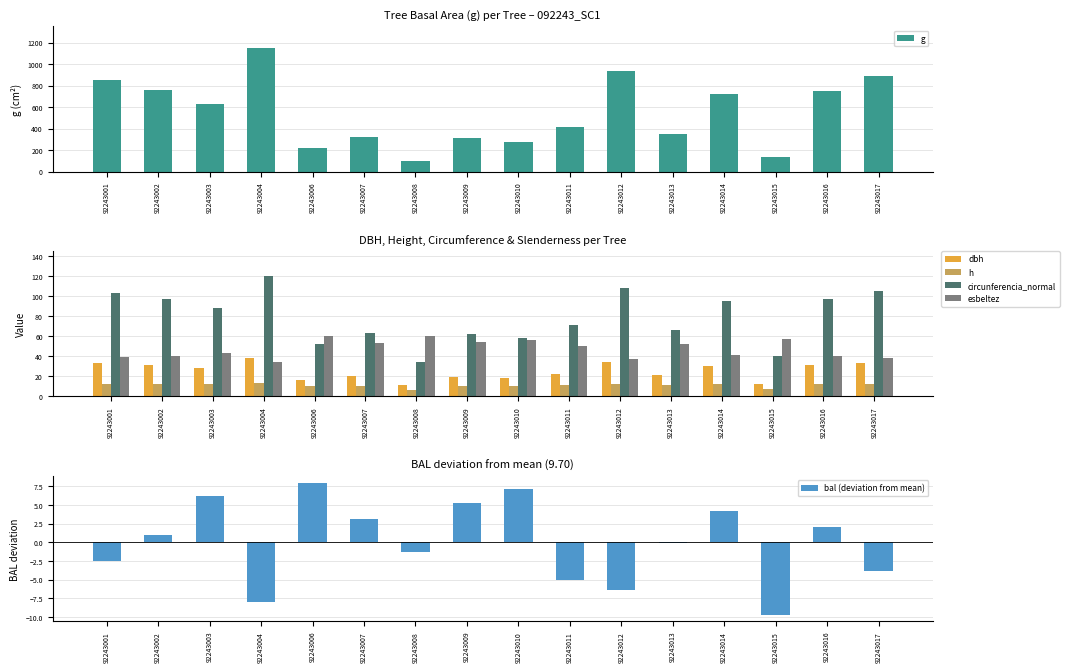

At how many categories does at least one series exceed 562?

8